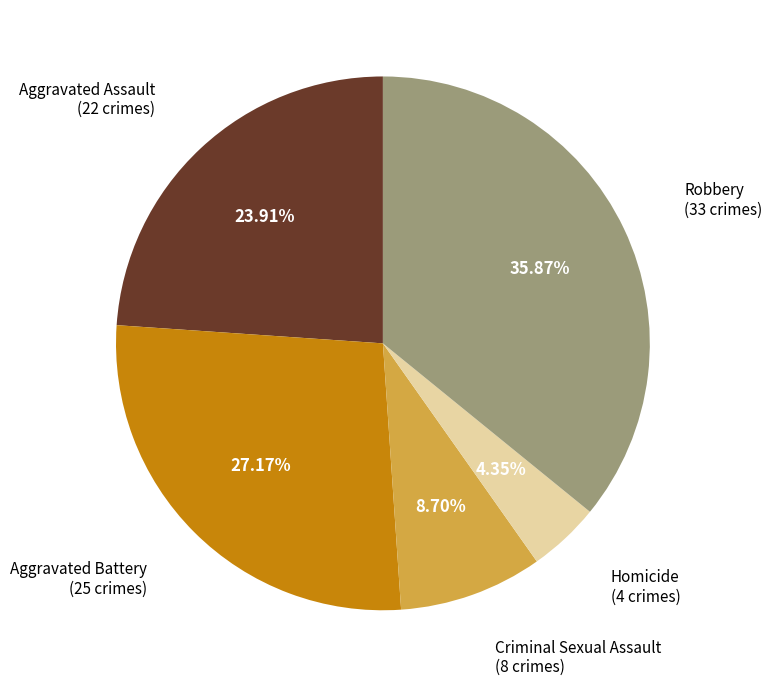

Do Robbery and Criminal Sexual Assault together represent more than half of the pie?

No